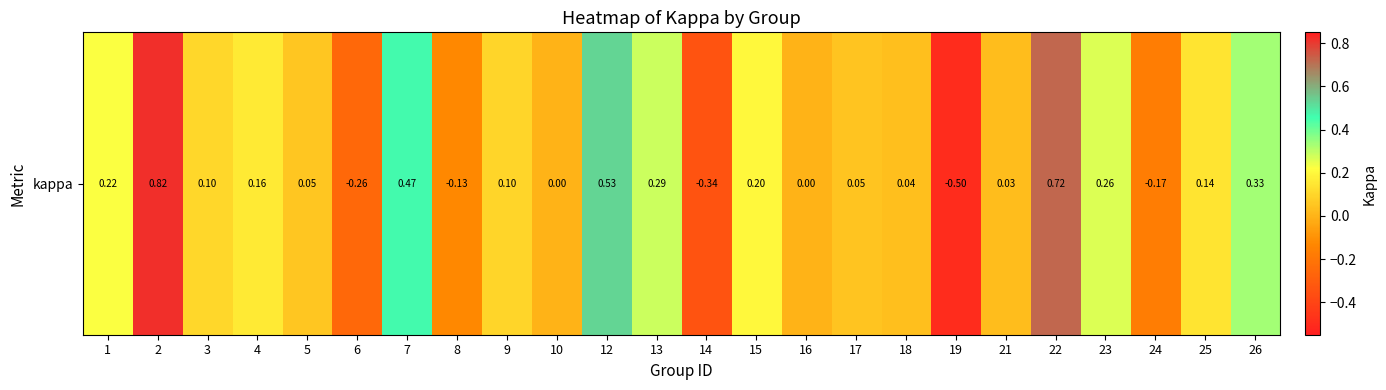

At which label does the data first exceed 0?

1